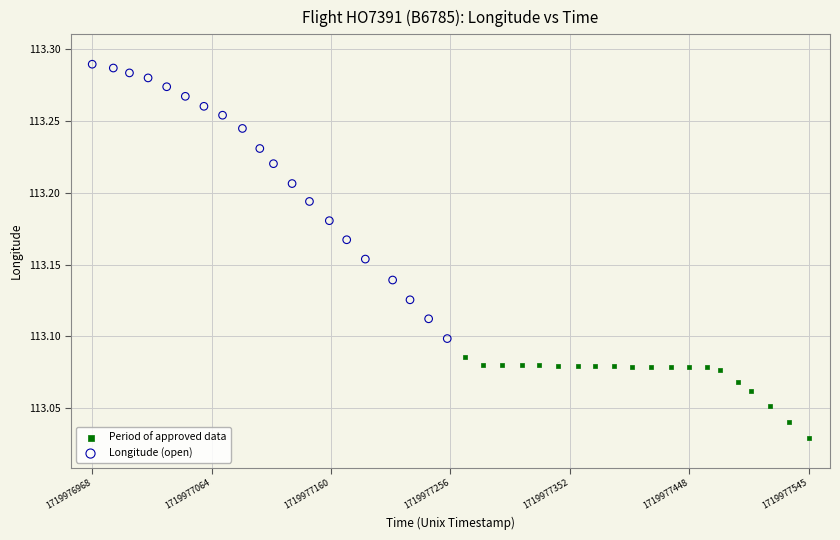

Which series contains the lowest Y value?

Period of approved data